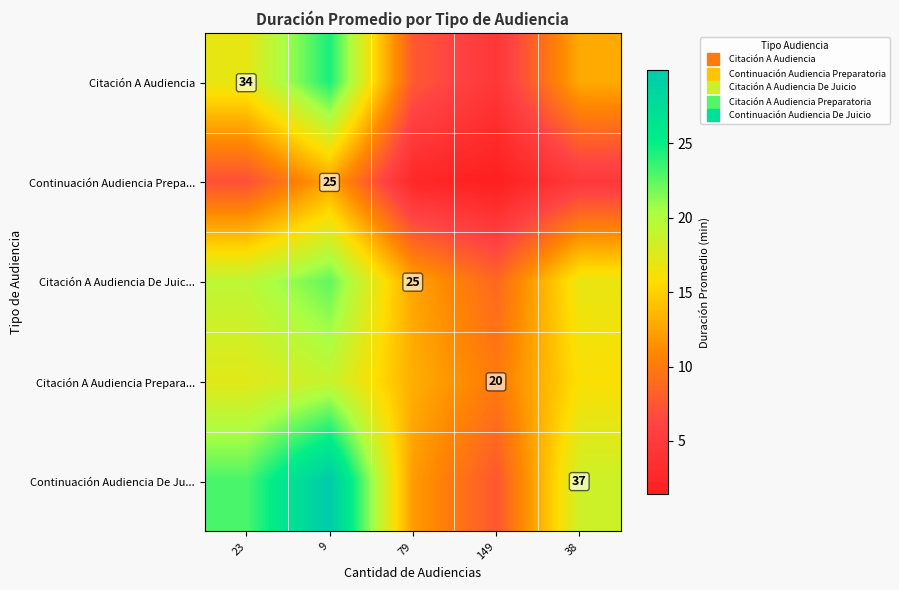

At which label is Continuación Audiencia Prepa... closest to 6?

23